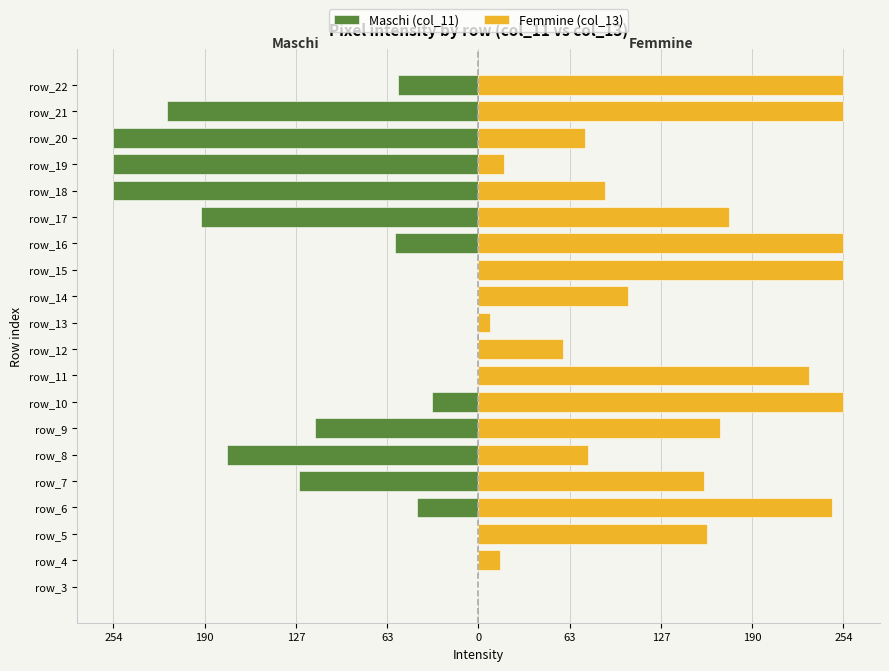

Which series changed the most between 11 and 12?

Femmine (col_13)